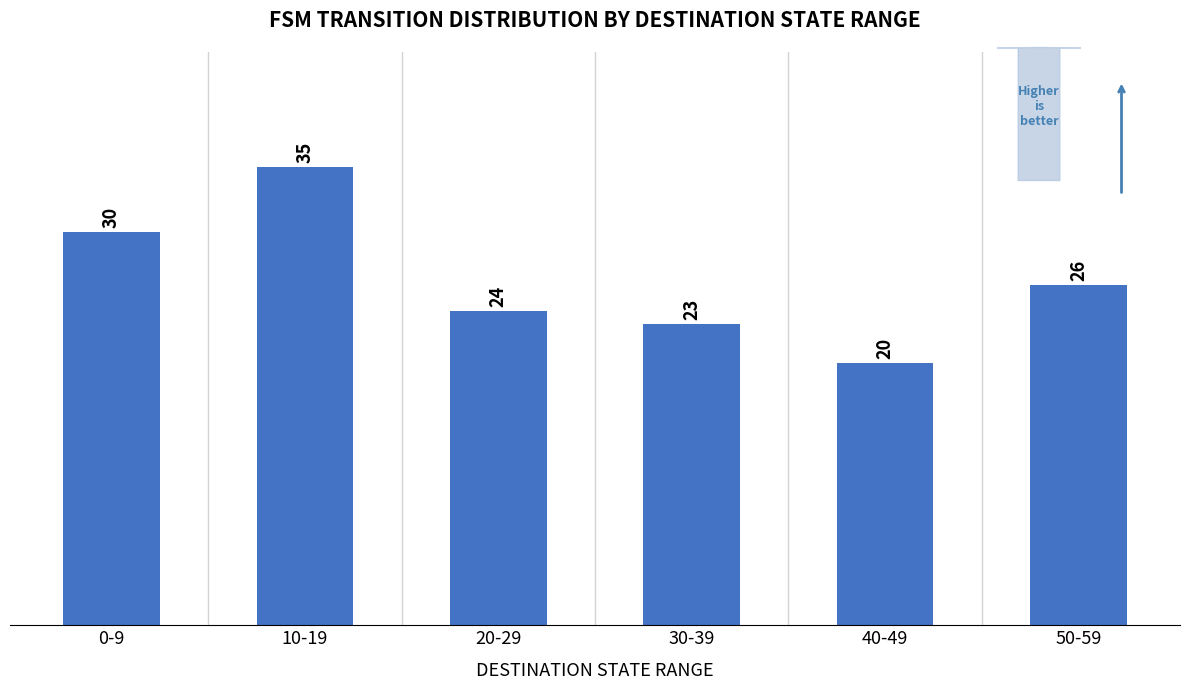

Which category has the highest value across all series?

10-19